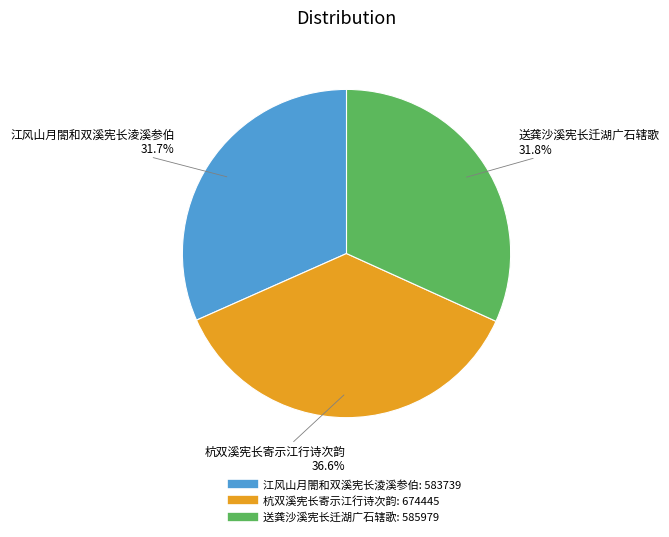

Does 杭双溪宪长寄示江行诗次韵 account for over 50% of the chart?

No